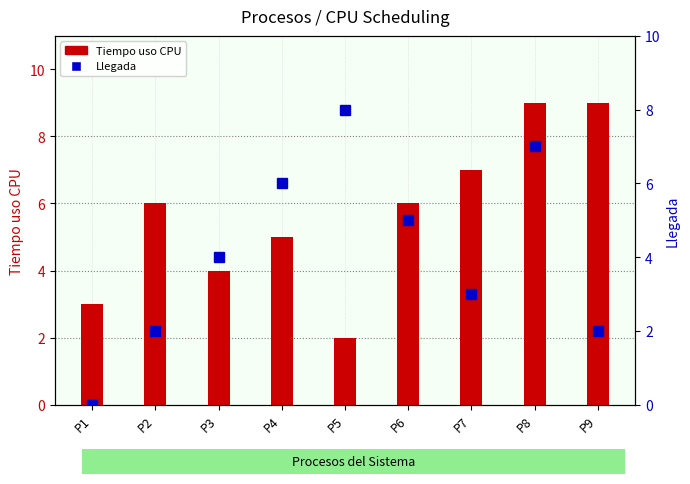

The Llegada series shows 2 at P3. True or false?

False